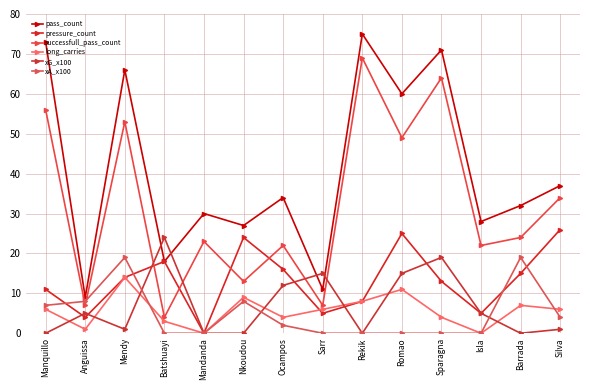

What is the average value of the pass_count series?

41